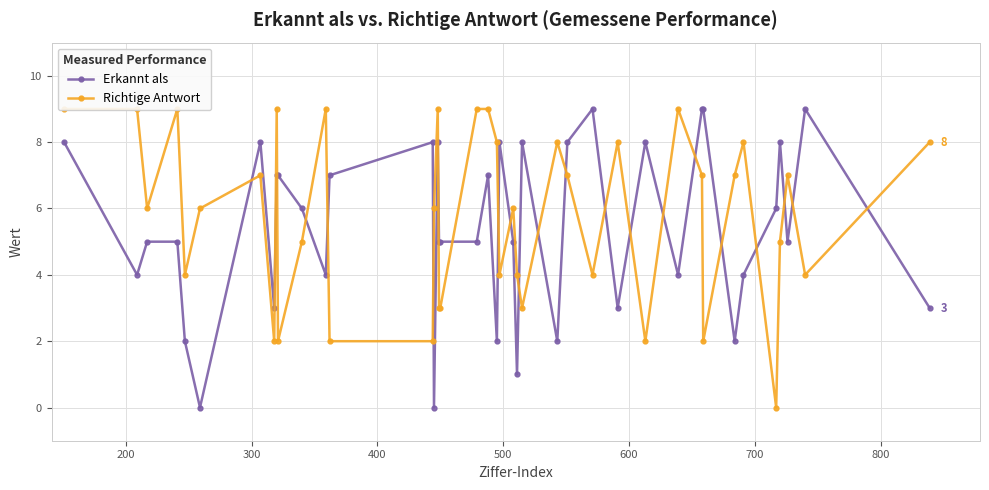

In Erkannt als, how many points are lower than both neighbors (excluding endpoints)?

12